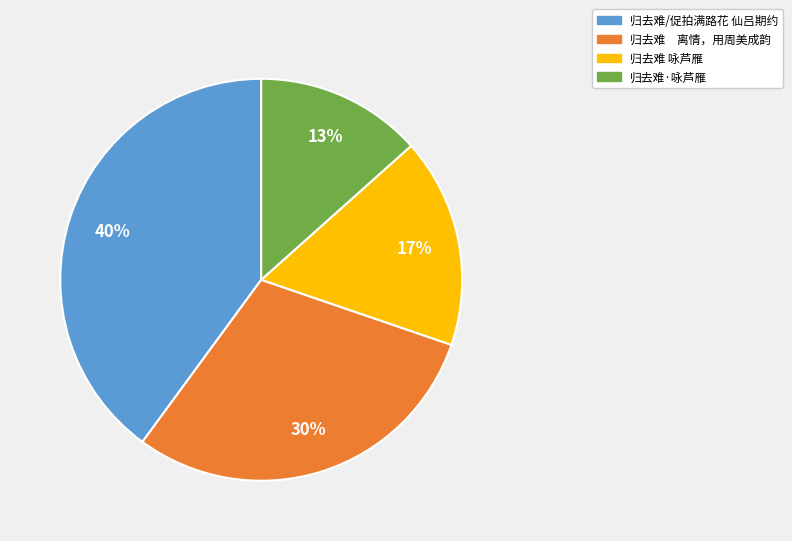

Count the number of slices in the pie.

4